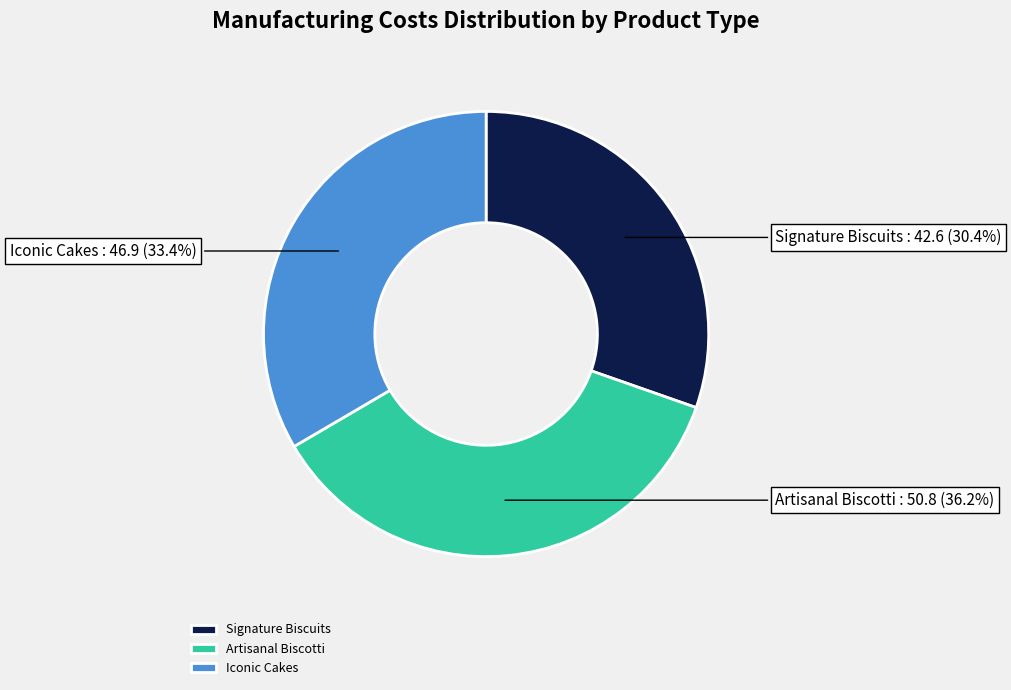

The Signature Biscuits slice represents 20% of the pie. True or false?

False